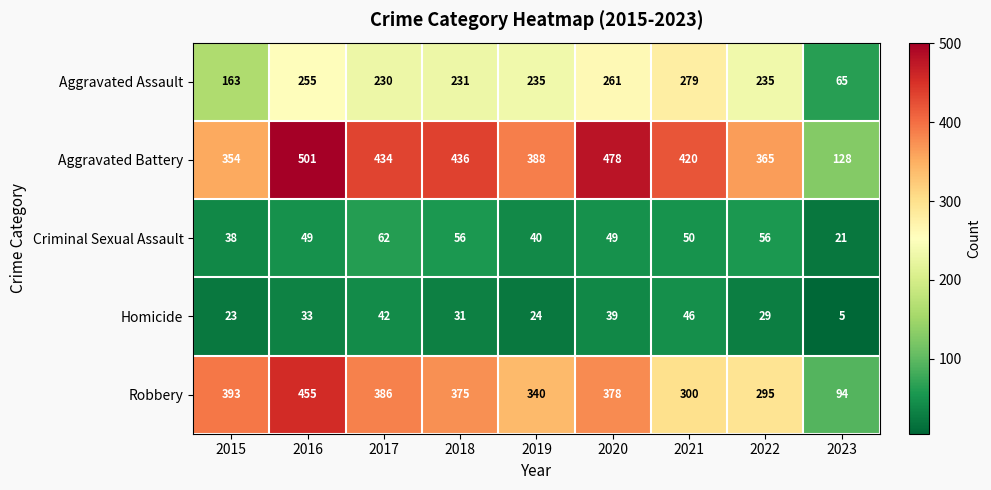

What is the sum of all Robbery values?

3016